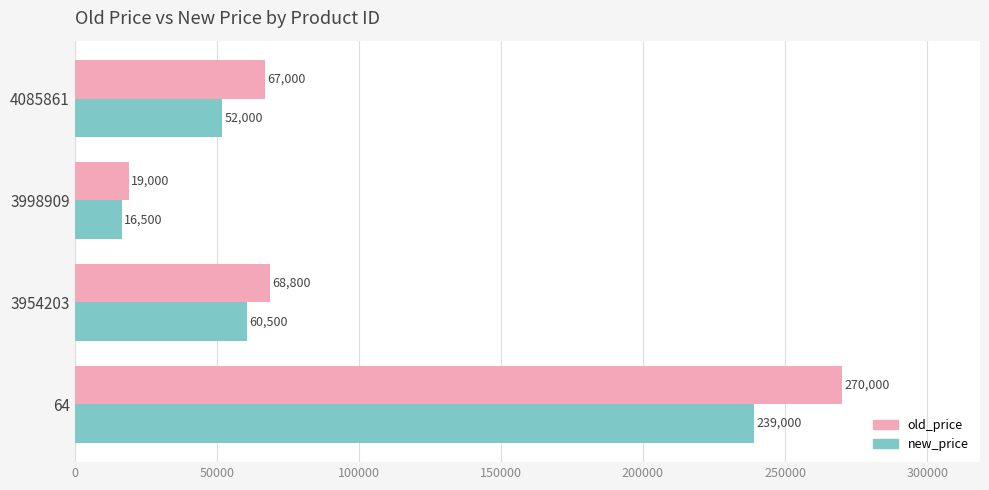

How many values in the new_price series are below 60500?

2